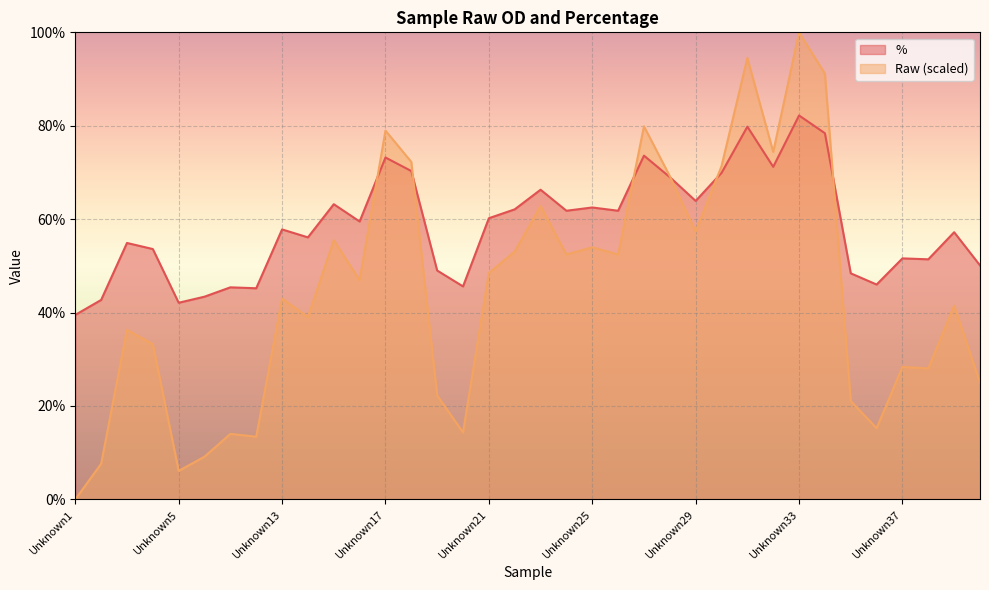

Which series has the largest total across all categories?

%